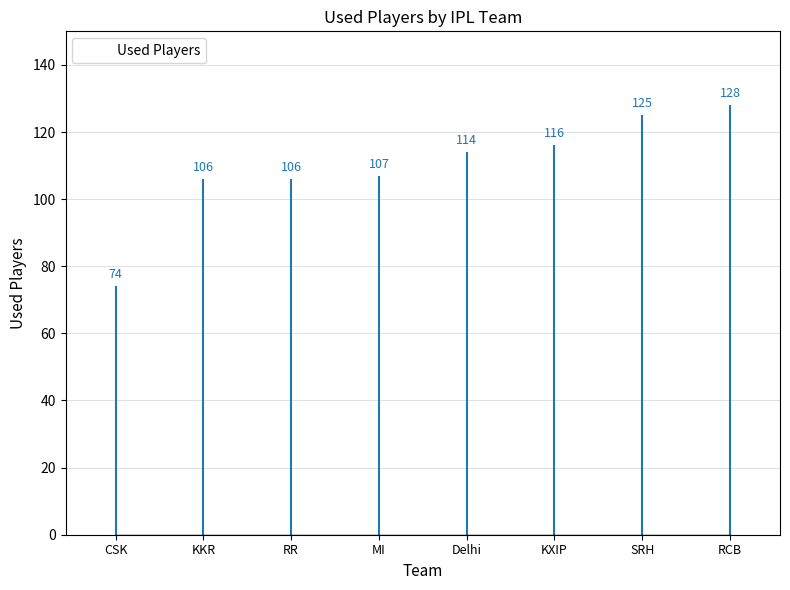

Is it true that the value at Delhi is 46?

False